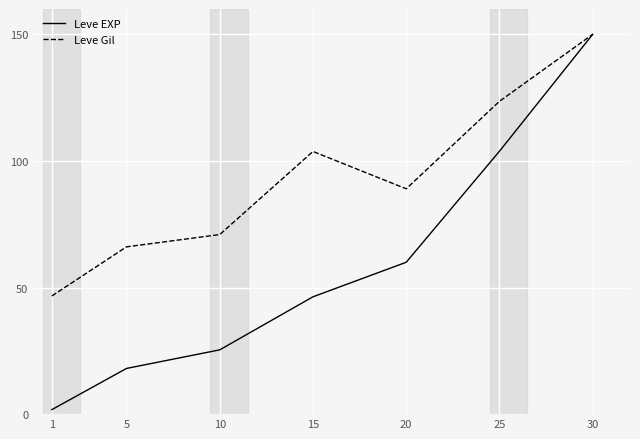

Which category has the highest value in the Leve EXP series?

30